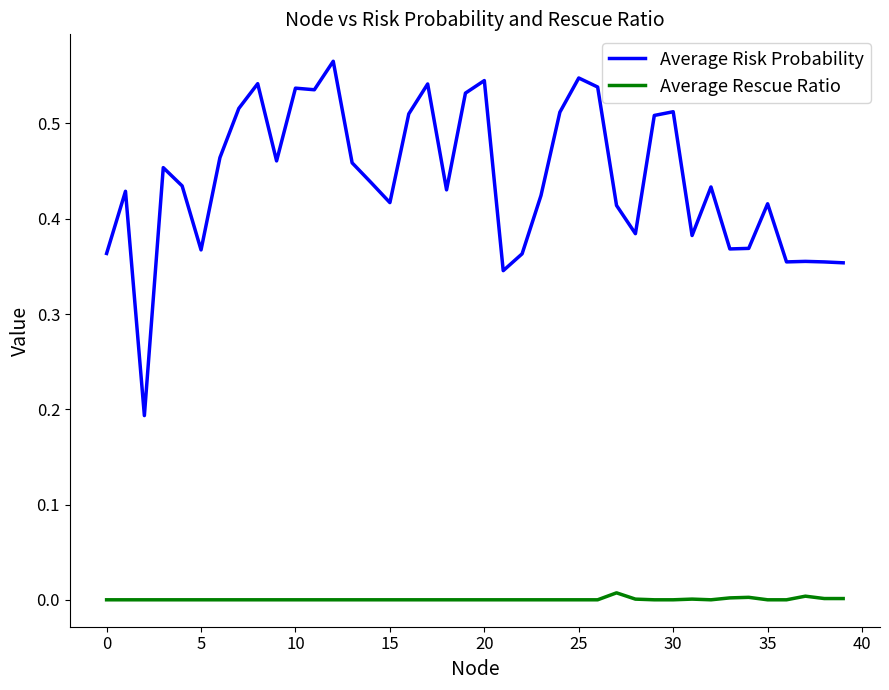

Which series has the largest total across all categories?

Average Risk Probability